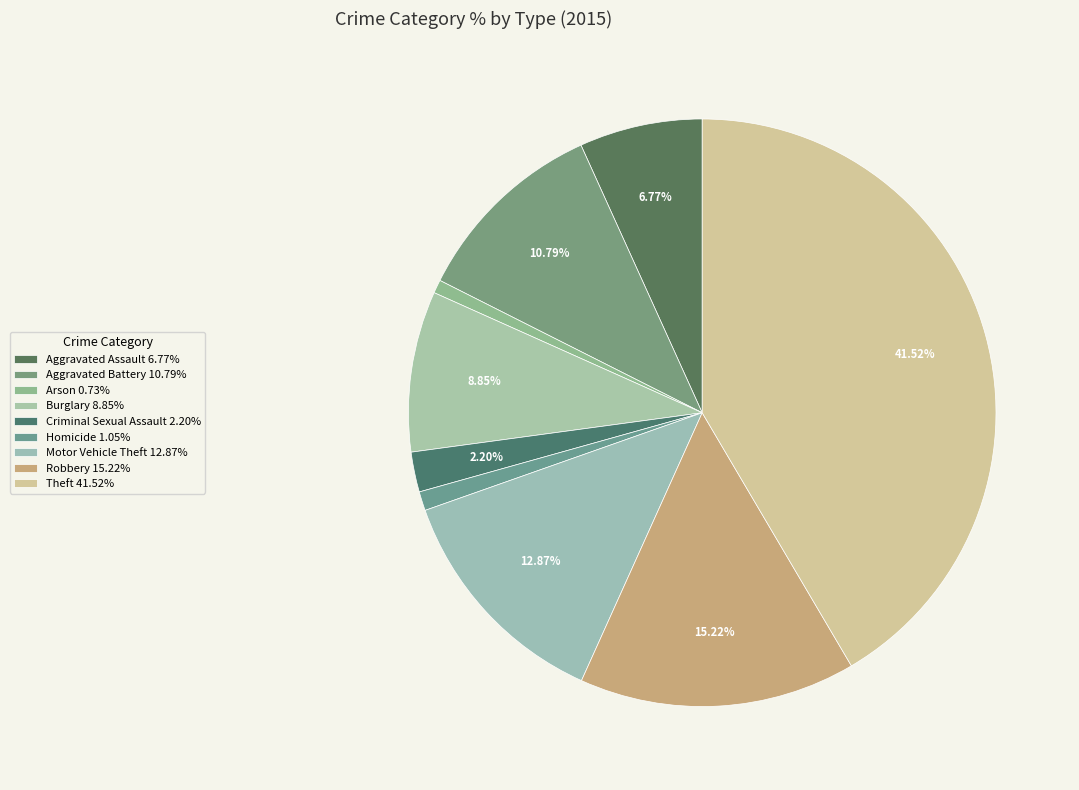

How many slices are in this pie chart?

9